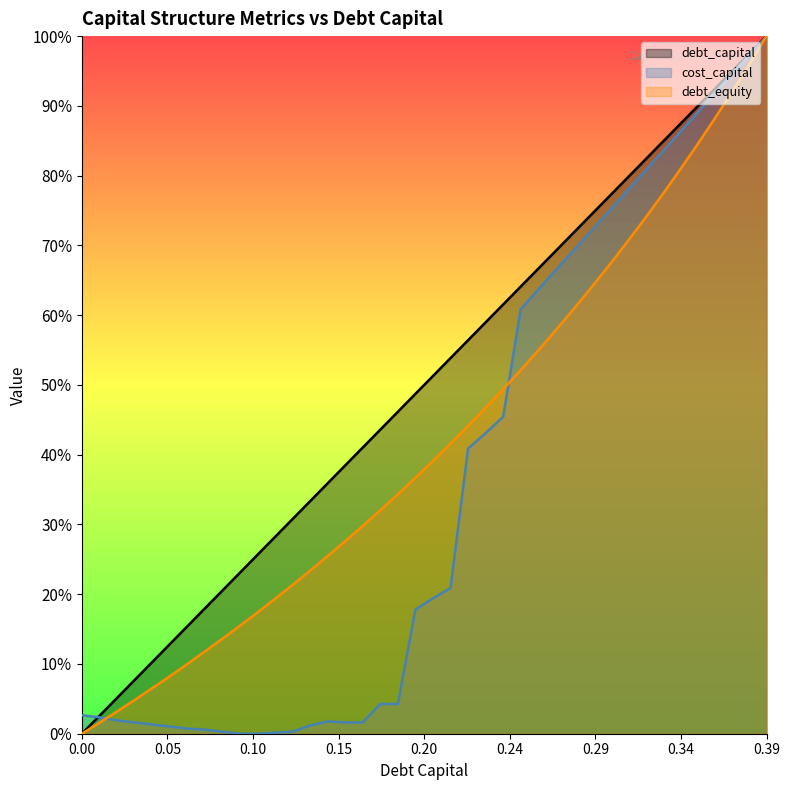

How many values in the debt_equity series exceed 0?

39